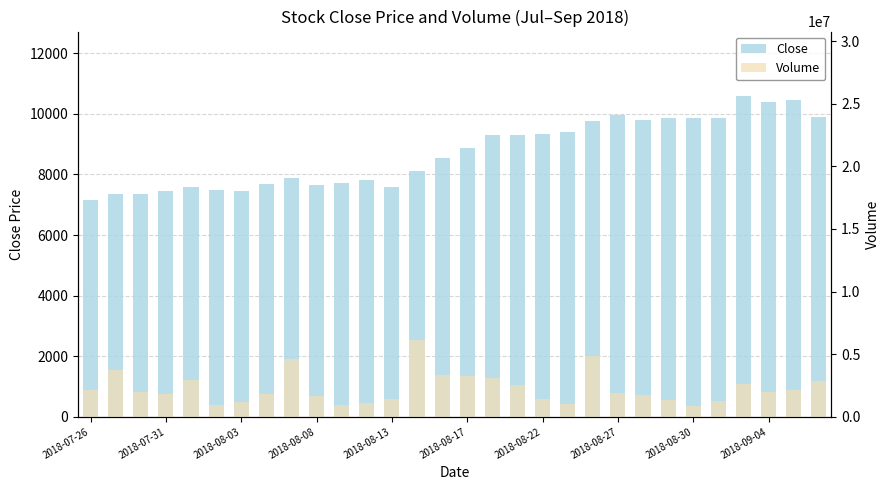

What position from the right is 22?

8